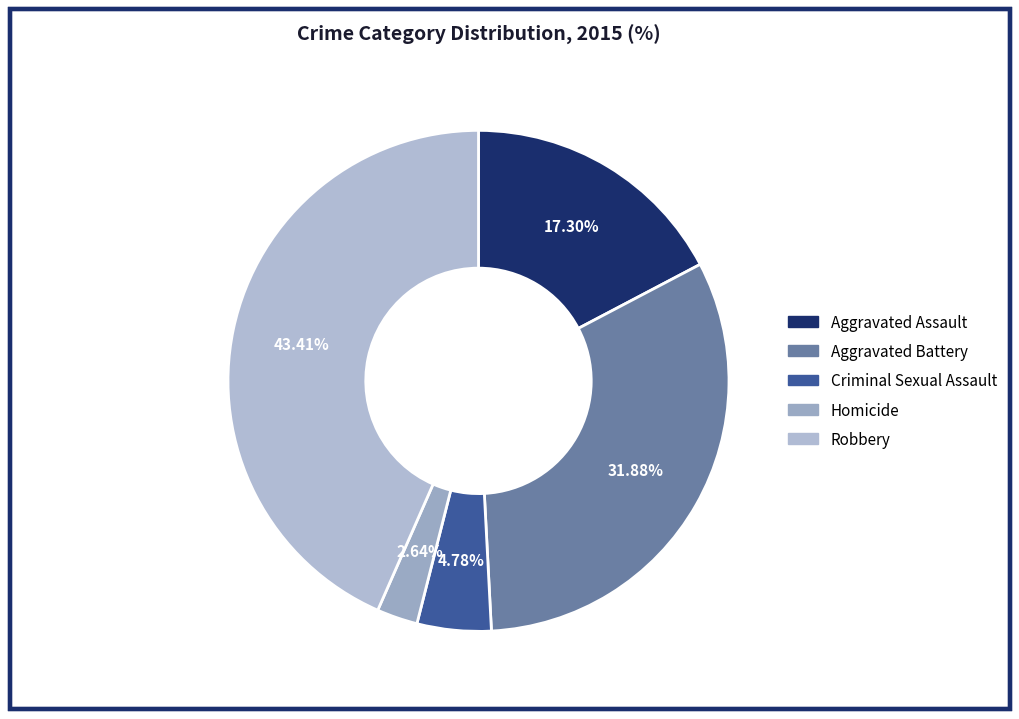

How many slices are in this pie chart?

5